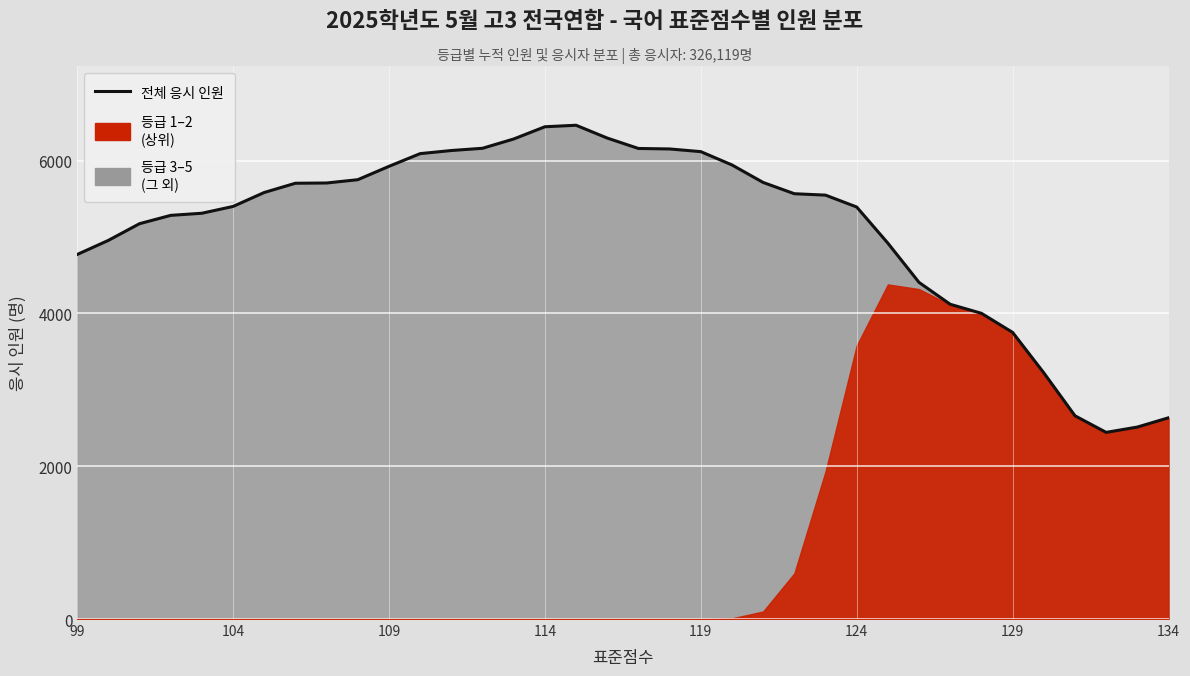

What position from the left is 119?

5